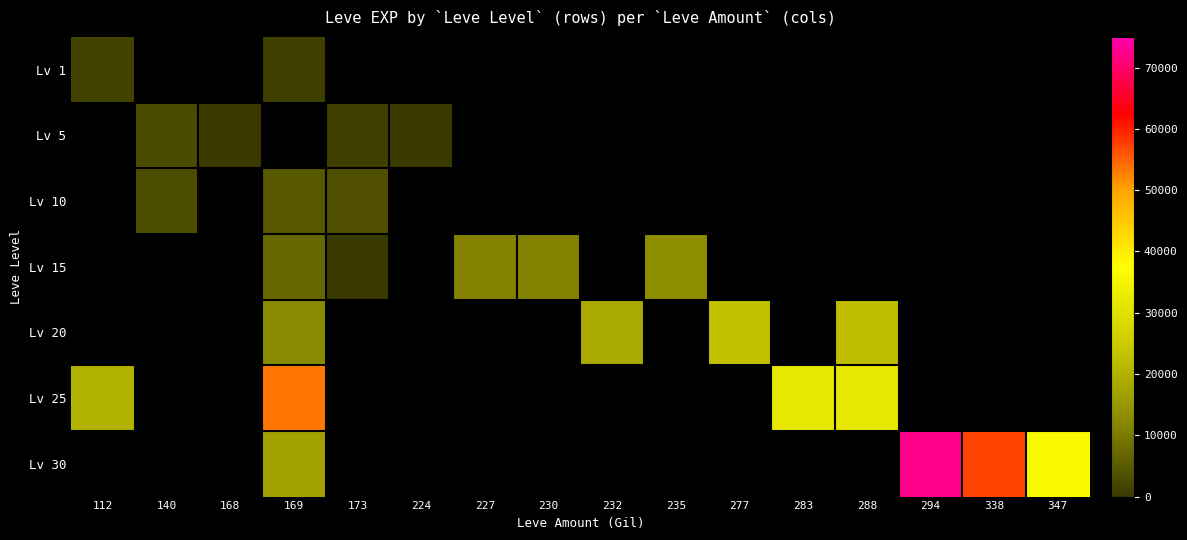

Reading right to left, what are all the values shown in this chart?

Lv 1: 347=0	338=0	294=0	288=0	283=0	277=0	235=0	232=0	230=0	227=0	224=0	173=0	169=1120	168=0	140=0	112=1540
Lv 5: 347=0	338=0	294=0	288=0	283=0	277=0	235=0	232=0	230=0	227=0	224=6	173=980	169=0	168=3	140=2790	112=0
Lv 10: 347=0	338=0	294=0	288=0	283=0	277=0	235=0	232=0	230=0	227=0	224=0	173=3780	169=4770	168=0	140=3220	112=0
Lv 15: 347=0	338=0	294=0	288=0	283=0	277=0	235=13040	232=0	230=11390	227=11390	224=0	173=7	169=7170	168=0	140=0	112=0
Lv 20: 347=0	338=0	294=0	288=22570	283=0	277=22960	235=0	232=18680	230=0	227=0	224=0	173=0	169=12490	168=0	140=0	112=0
Lv 25: 347=0	338=0	294=0	288=31800	283=31800	277=0	235=0	232=0	230=0	227=0	224=0	173=0	169=53430	168=0	140=0	112=20060
Lv 30: 347=36240	338=57390	294=72430	288=0	283=0	277=0	235=0	232=0	230=0	227=0	224=0	173=0	169=17230	168=0	140=0	112=0